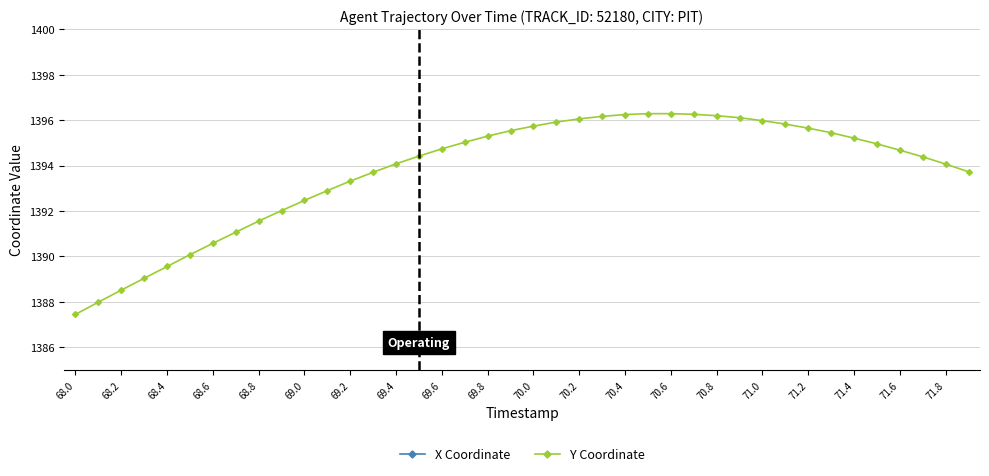

True or false: X Coordinate and Y Coordinate cross at least once.

False